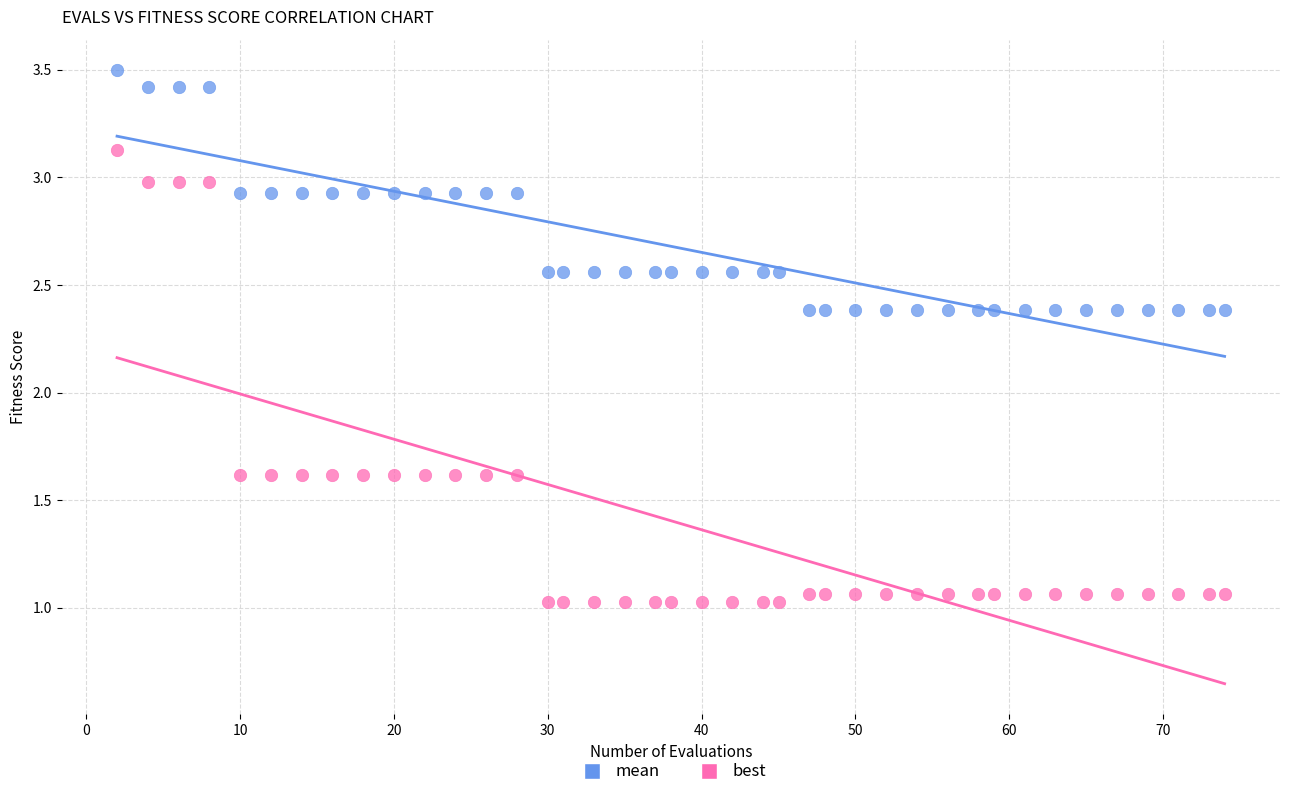

Across all data points, what is the range of X values (max minus min)?

72.0